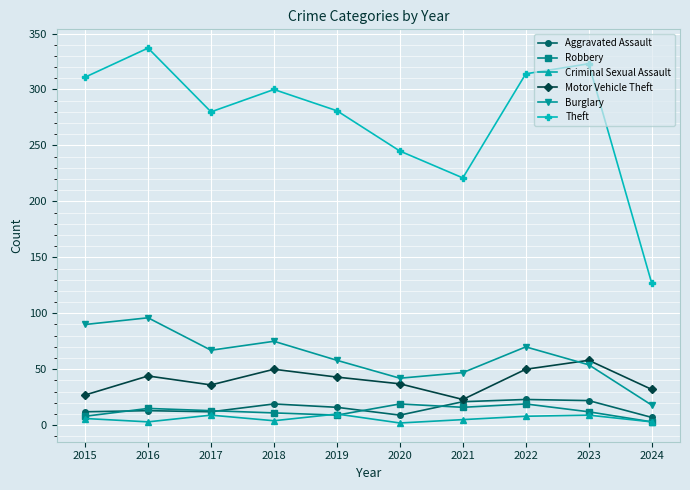

Rank the series by their maximum value, from highest to lowest.

Theft, Burglary, Motor Vehicle Theft, Aggravated Assault, Robbery, Criminal Sexual Assault